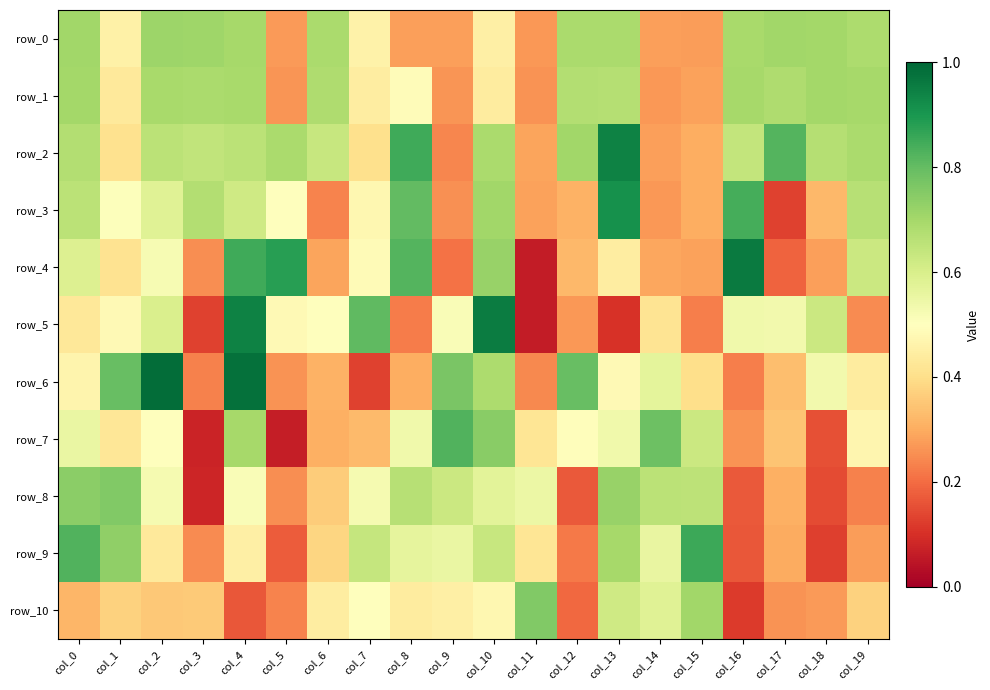

Which series has the largest total across all categories?

row_2